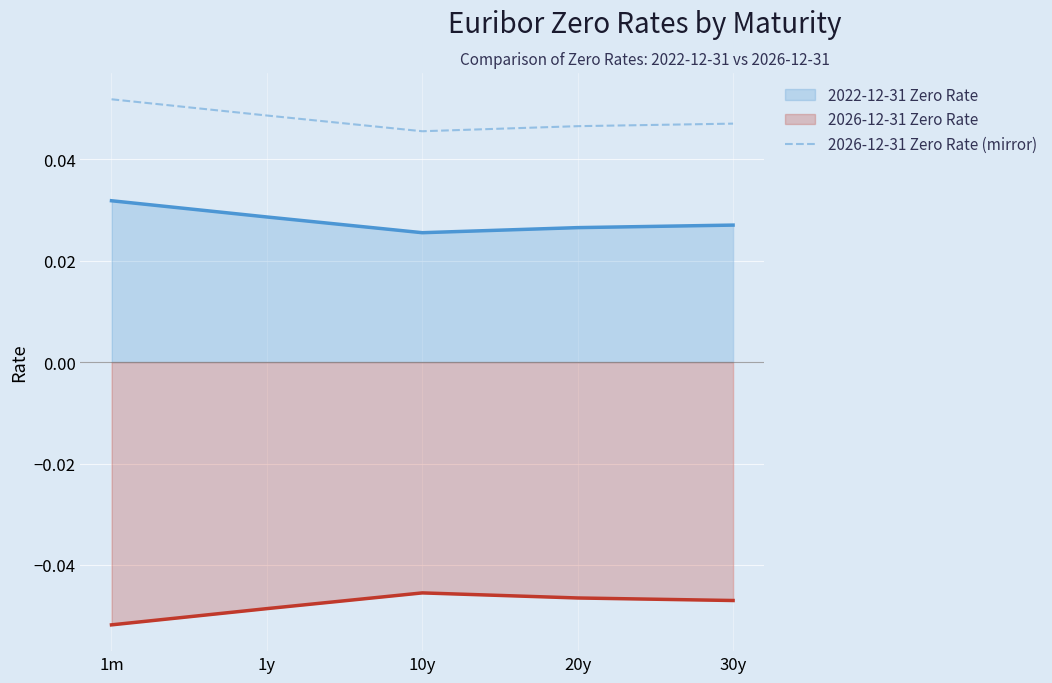

What is the label of the 1st point from the left?

1m